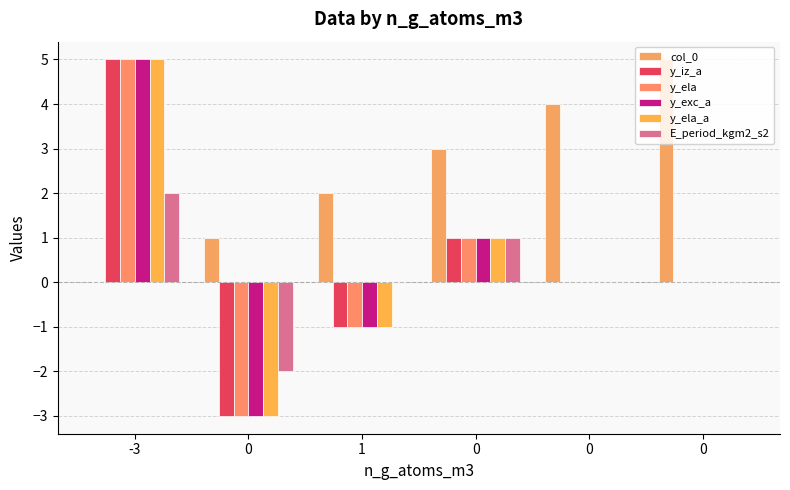

What are all the series names shown in the legend?

col_0, y_iz_a, y_ela, y_exc_a, y_ela_a, E_period_kgm2_s2